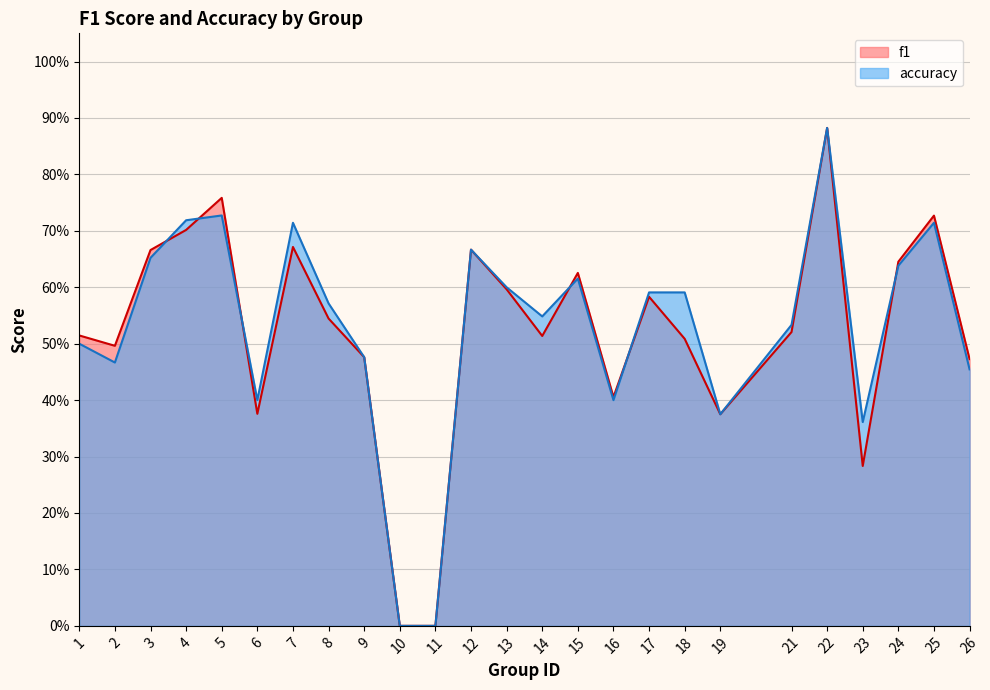

True or false: accuracy has a value of 0.7 at 4.

True